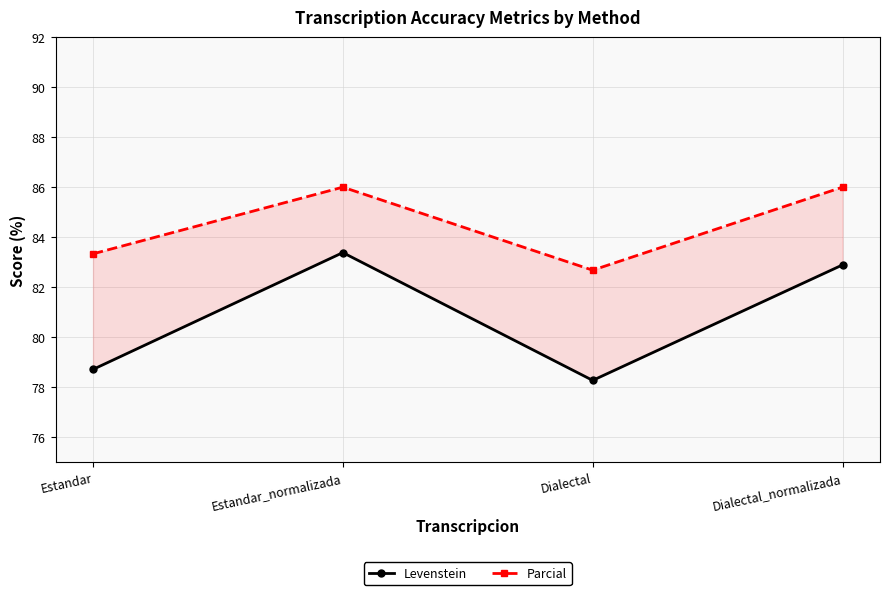

What are all the series names shown in the legend?

Levenstein, Parcial